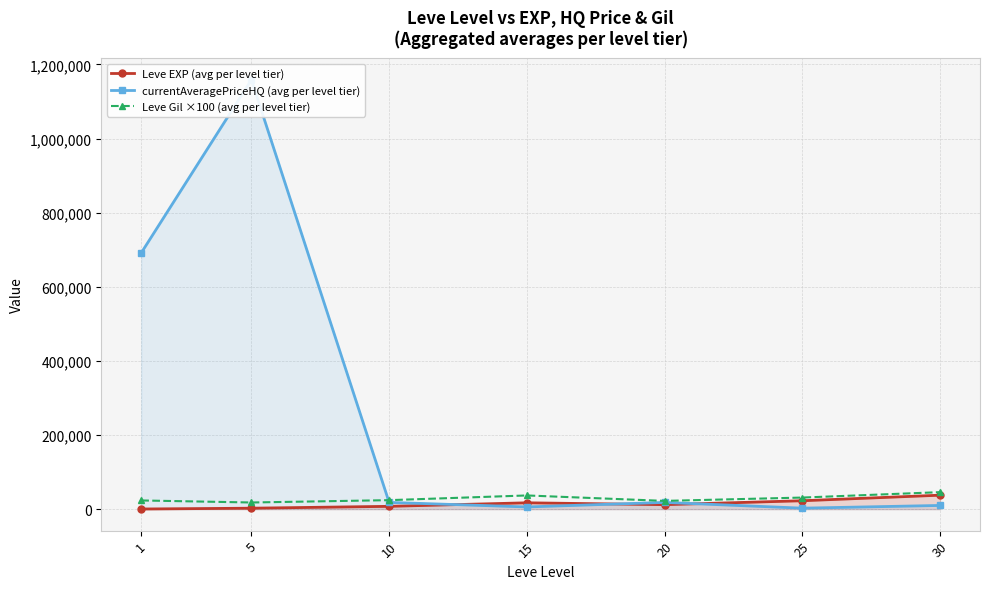

True or false: Leve Gil ×100 (avg per level tier) has a value of 31300 at 25.

True